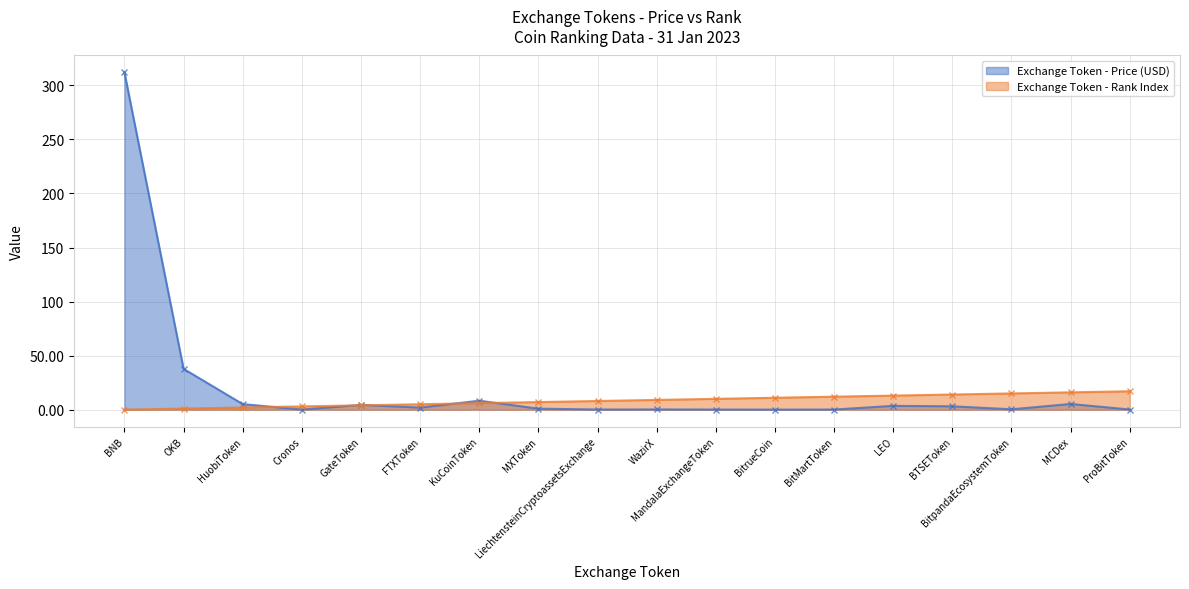

How many intersections are there between Exchange Token - Rank Index and Exchange Token - Price (USD)?

5